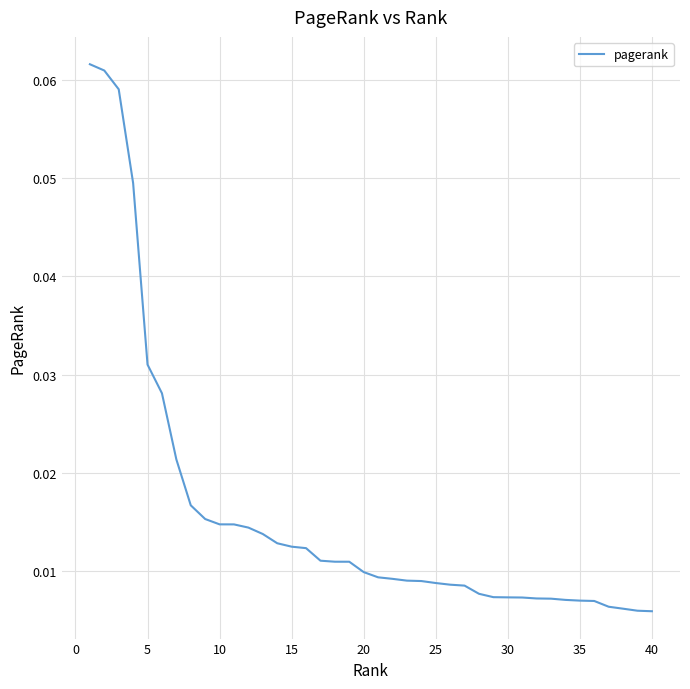

Does the chart have visible grid lines?

Yes